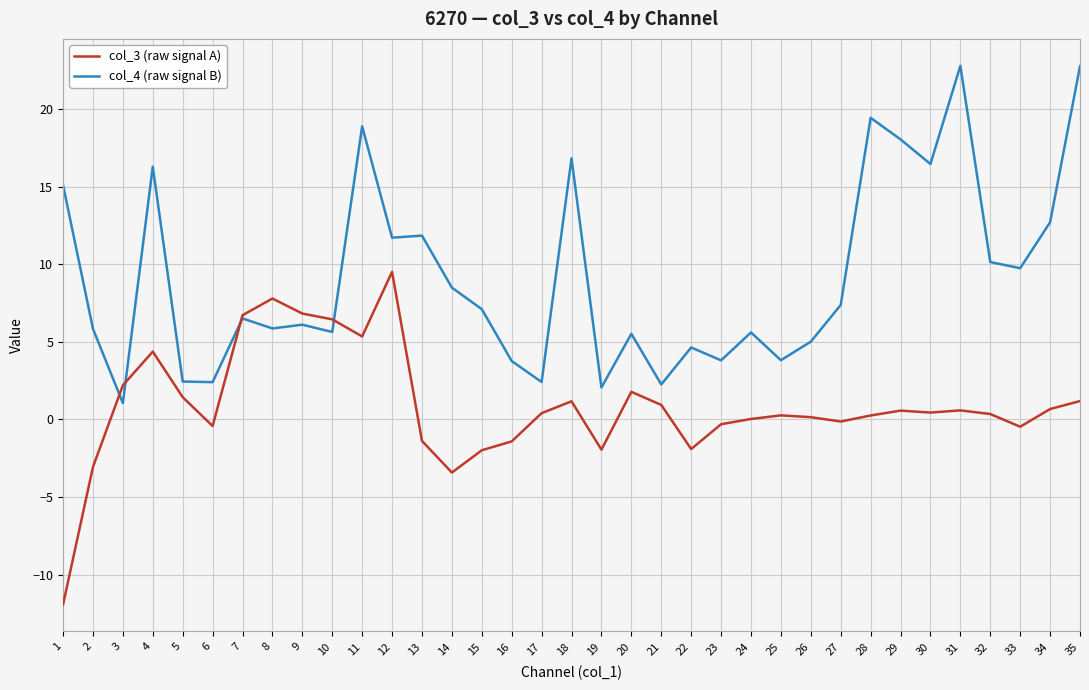

The value of col_4 (raw signal B) at 19 is 0.5. True or false?

False